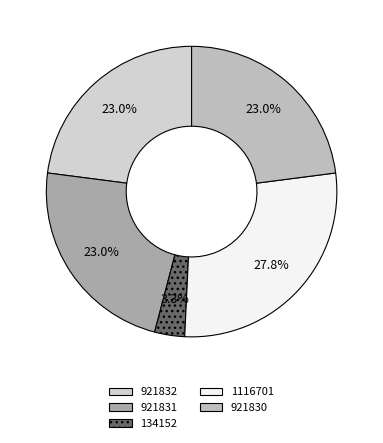

Rank the categories by value from lowest to highest.

134152, 921830, 921831, 921832, 1116701